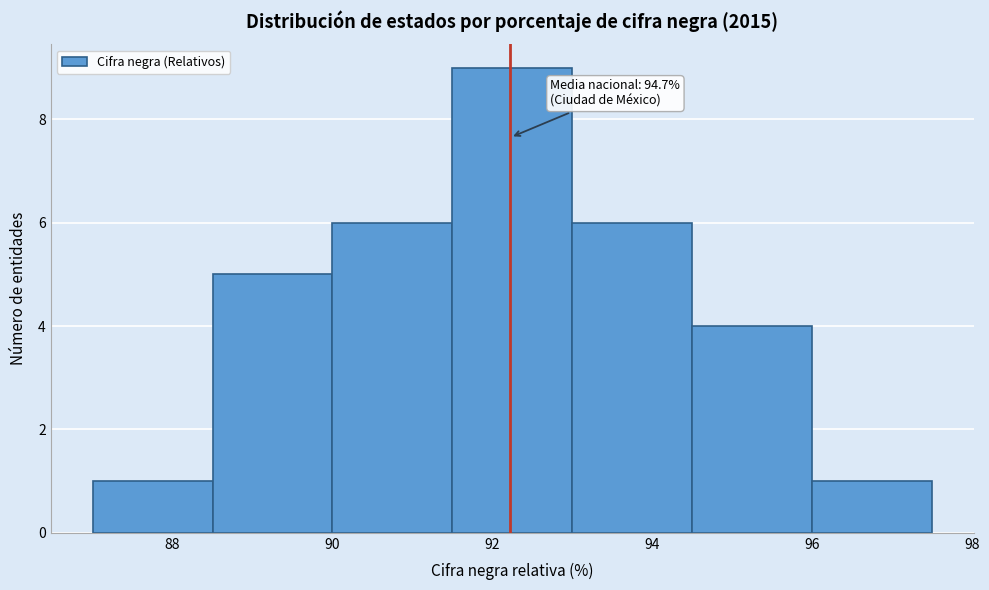

Which range on the x-axis has the tallest bar?

91.5 to 93.0